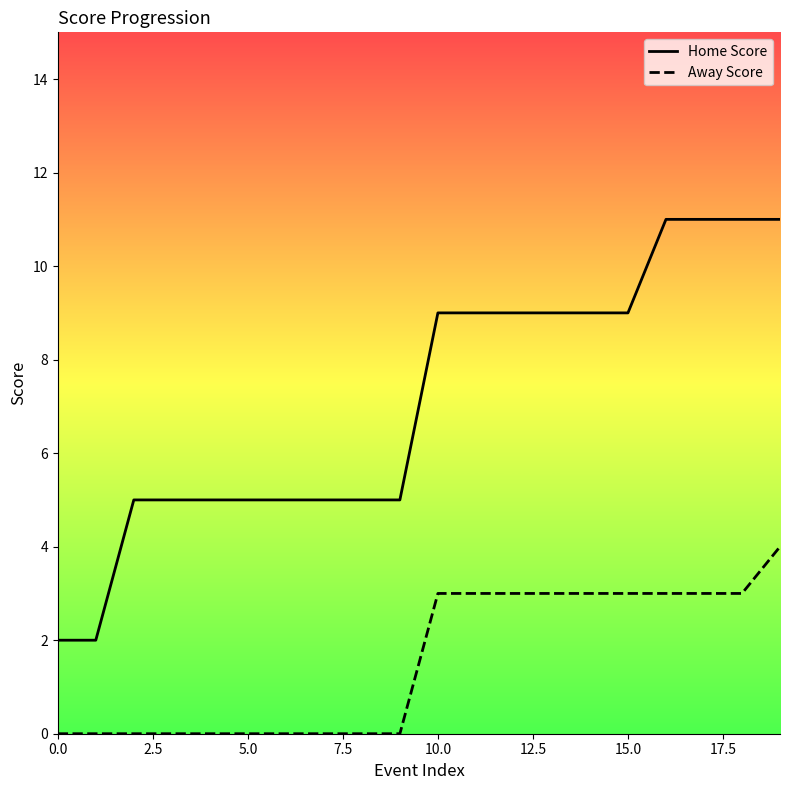

True or false: Away Score and Home Score intersect in this chart.

False